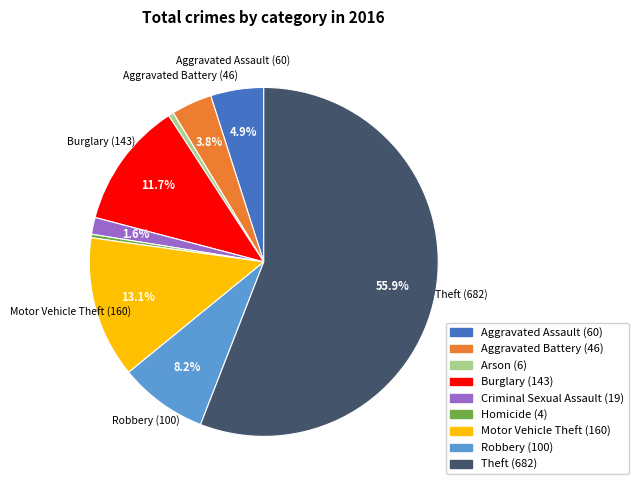

Which has a higher value, Aggravated Battery (46) or Arson (6)?

Aggravated Battery (46)